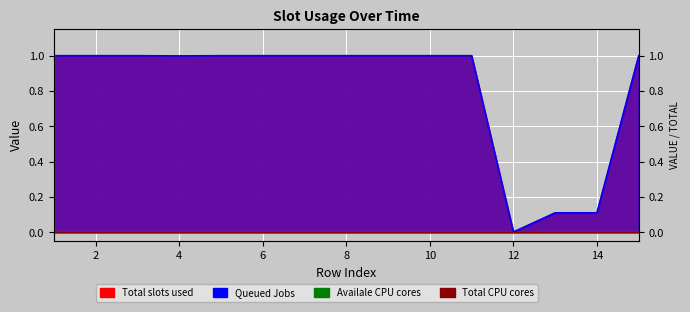

Reading right to left, list all the values displayed in this chart.

col_4: 15=1.0	14=0.1	13=0.1	12=0.0	11=1.0	10=1.0	9=1.0	8=1.0	7=1.0	6=1.0	5=1.0	4=1.0	3=1.0	2=1.0	1=1.0
col_2: 15=1.0	14=0.1	13=0.1	12=0.0	11=1.0	10=1.0	9=1.0	8=1.0	7=1.0	6=1.0	5=1.0	4=1.0	3=1.0	2=1.0	1=1.0